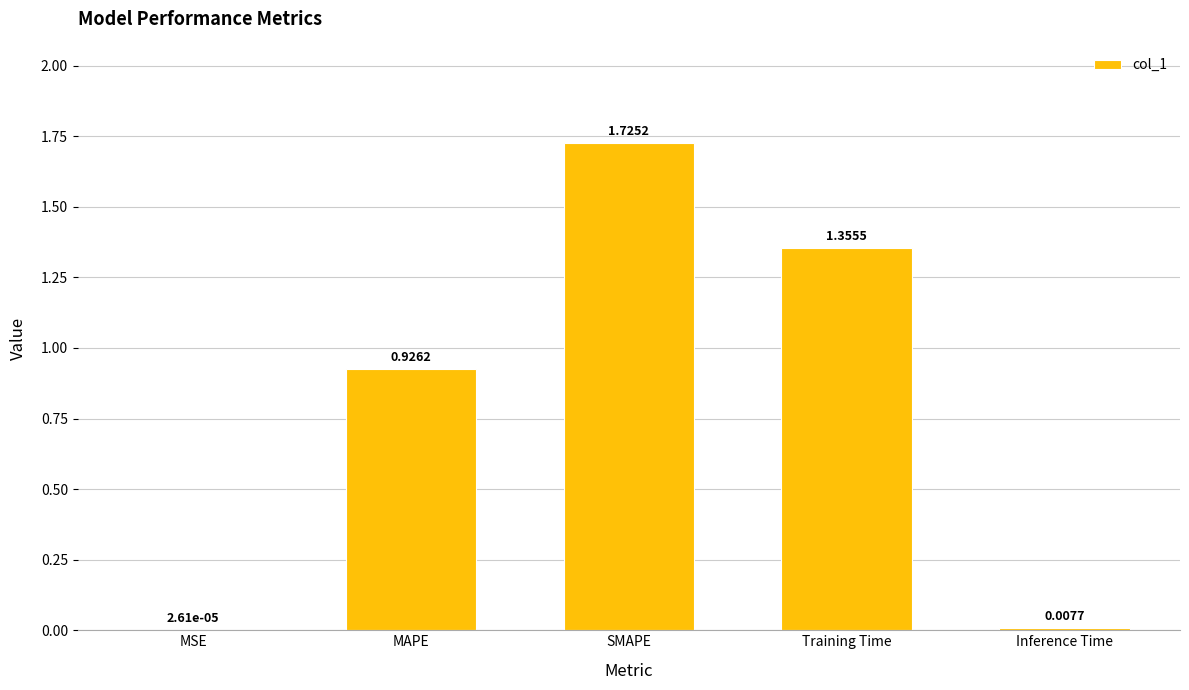

Does the chart contain stacked bars?

No